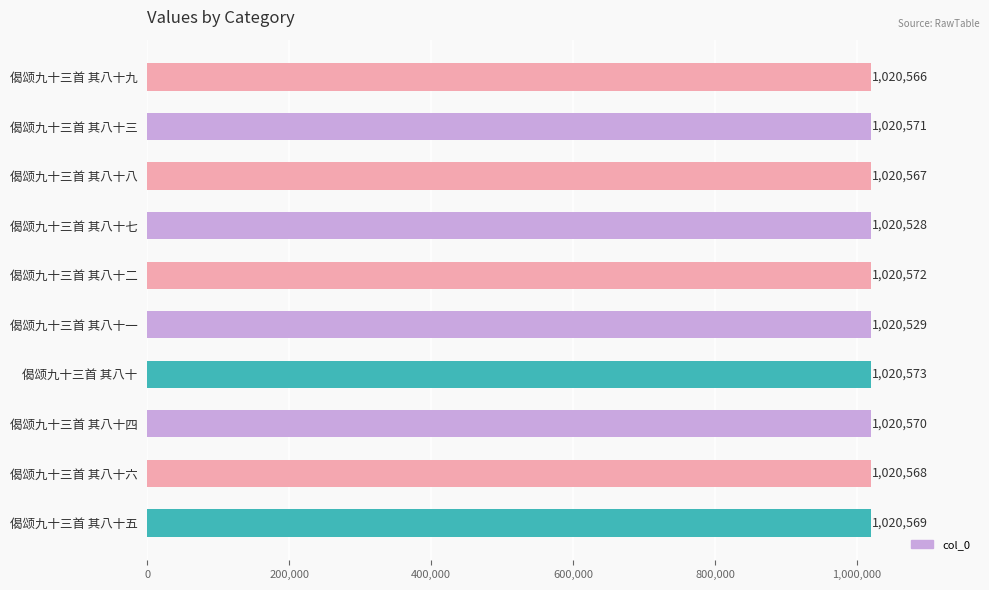

Reading top to bottom, extract all data points from this chart.

偈颂九十三首 其八十九=1020566	偈颂九十三首 其八十三=1020571	偈颂九十三首 其八十八=1020567	偈颂九十三首 其八十七=1020528	偈颂九十三首 其八十二=1020572	偈颂九十三首 其八十一=1020529	偈颂九十三首 其八十=1020573	偈颂九十三首 其八十四=1020570	偈颂九十三首 其八十六=1020568	偈颂九十三首 其八十五=1020569